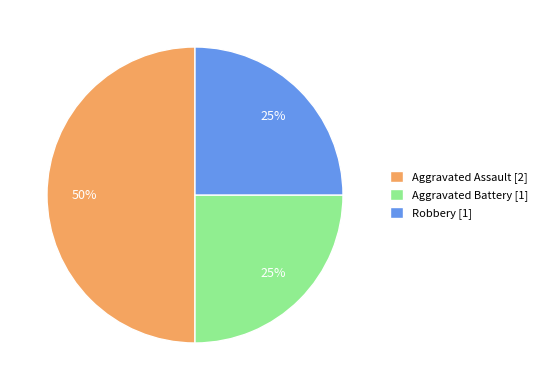

Does Robbery [1] represent more than half of the total?

No